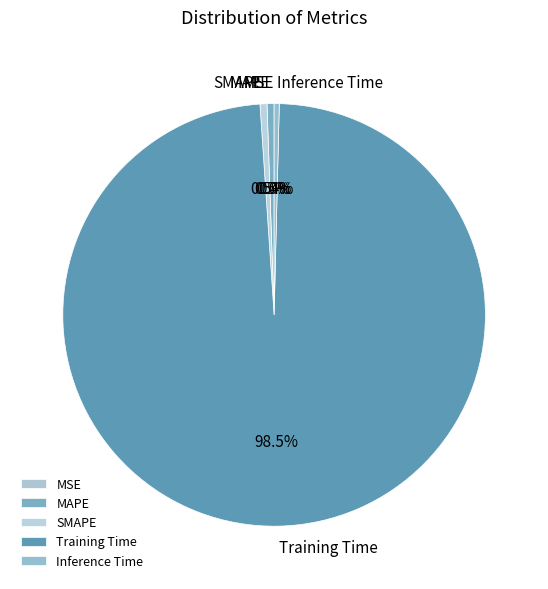

To the nearest percent, what is the difference between the largest and smallest slice percentages?

99%